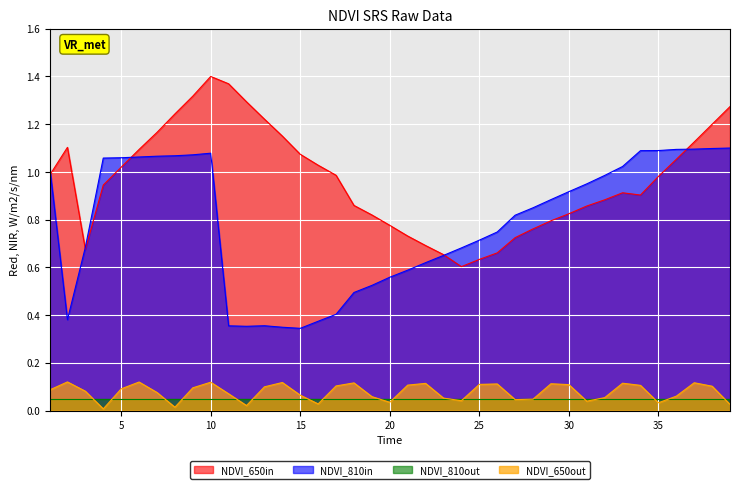

Which series has the largest total across all categories?

NDVI_650in